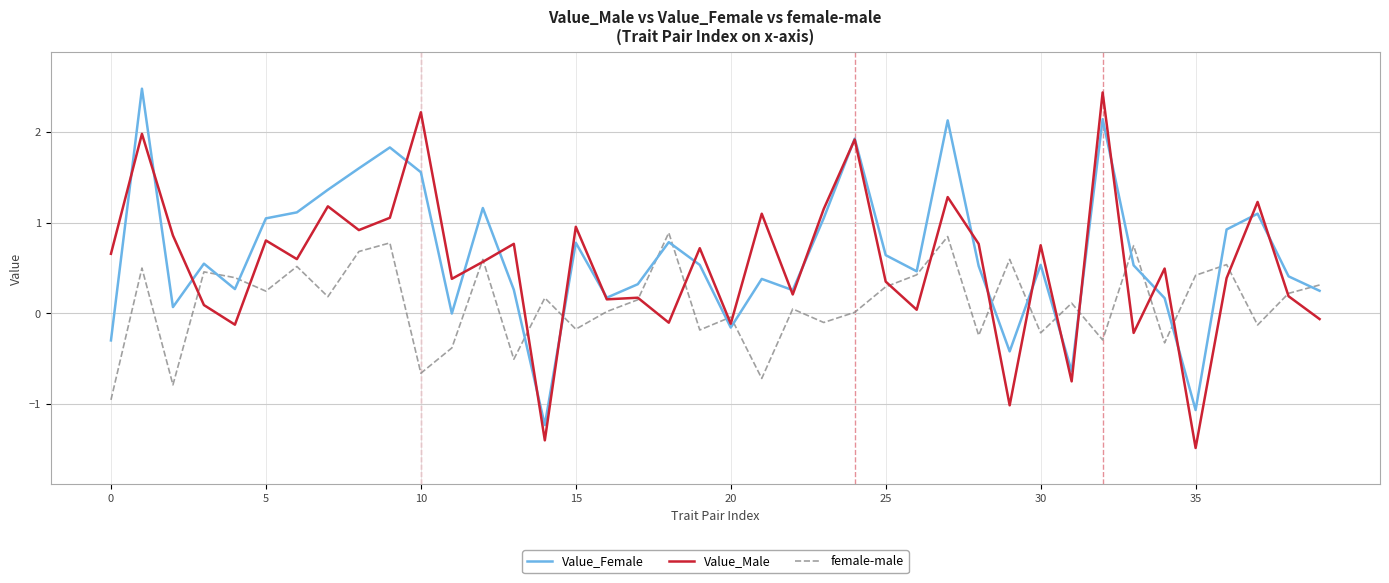

Rank the series by their average value, from lowest to highest.

female-male, Value_Male, Value_Female